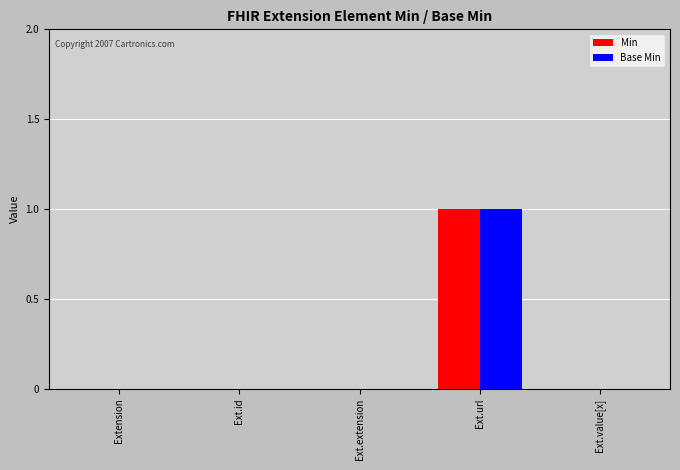

What are all the series names shown in the legend?

Min, Base Min